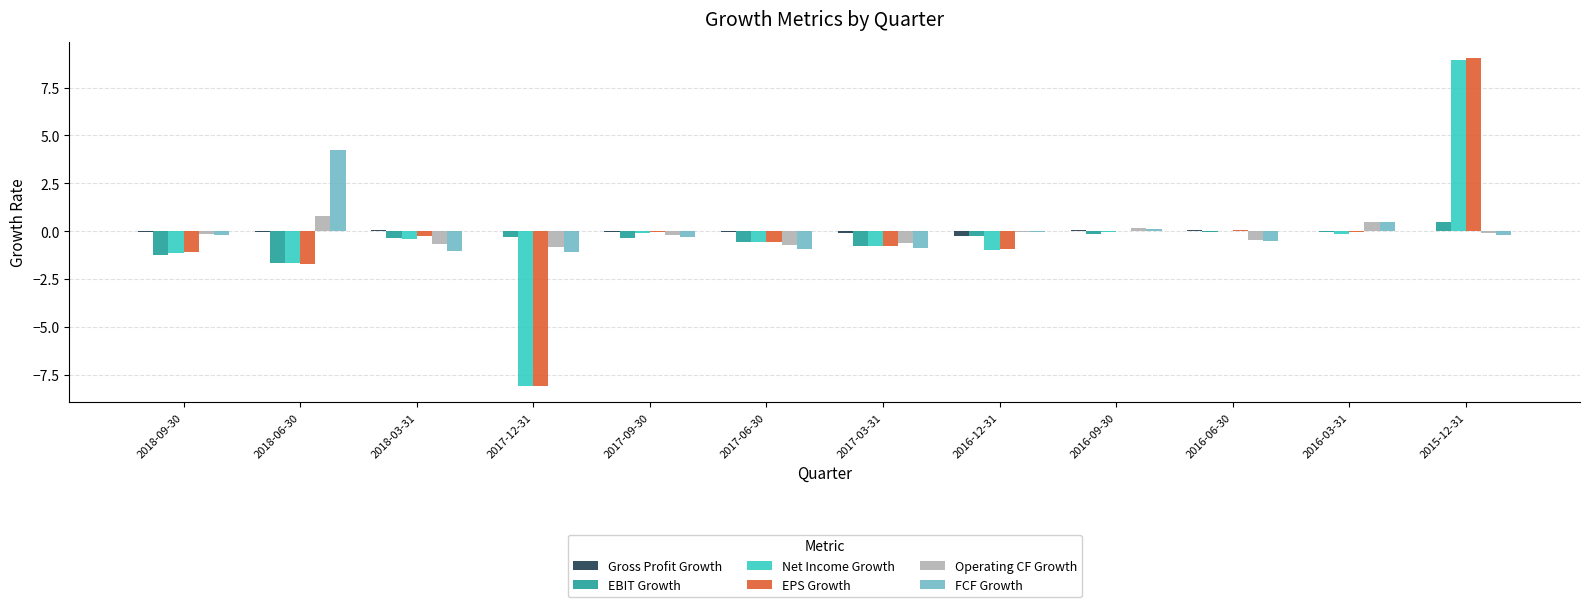

How many data points does each series have?

12